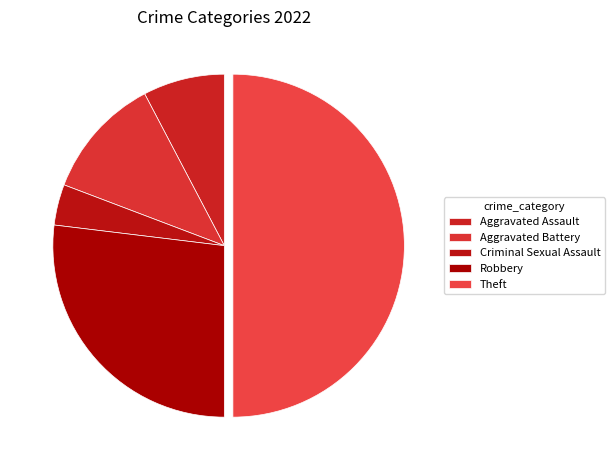

To the nearest percent, what is the average slice percentage?

20%